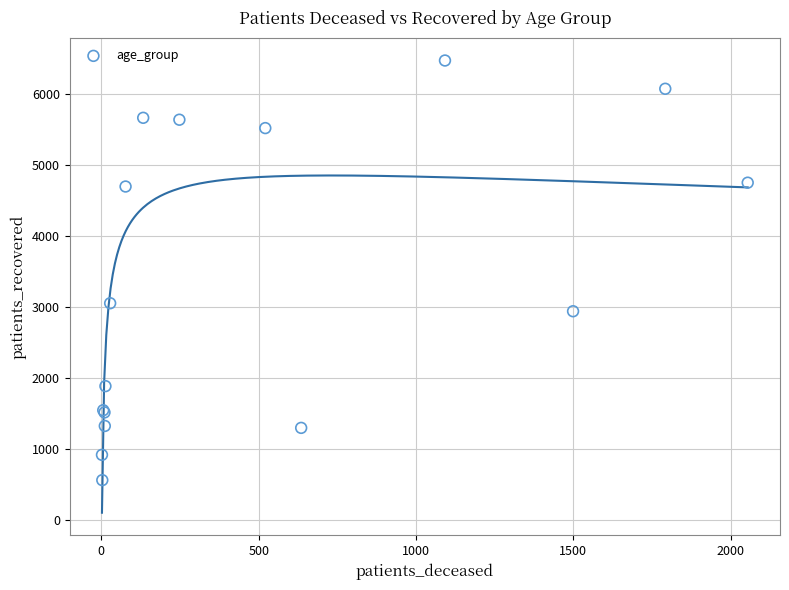

What Y value in the scatter plot is closest to 3510?

3047